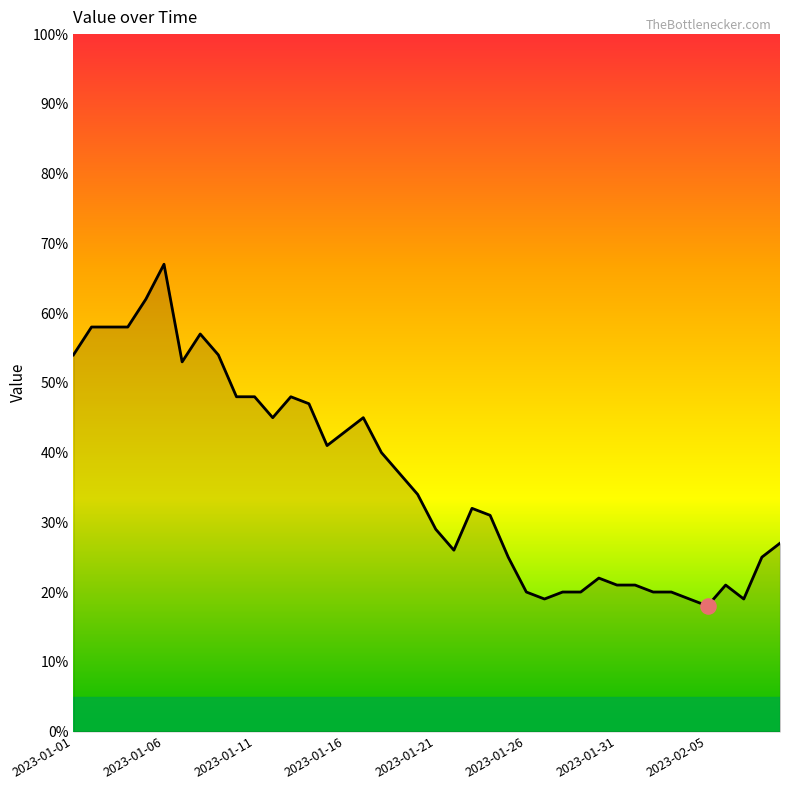

What is the difference between the maximum and minimum values?

49